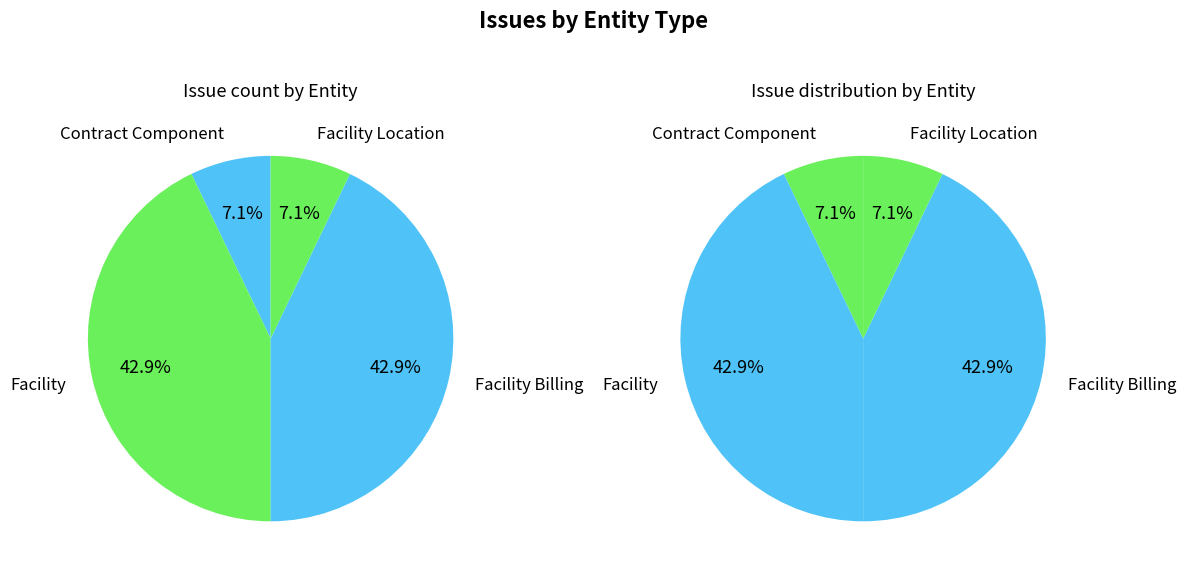

How many segments does this pie chart have?

4